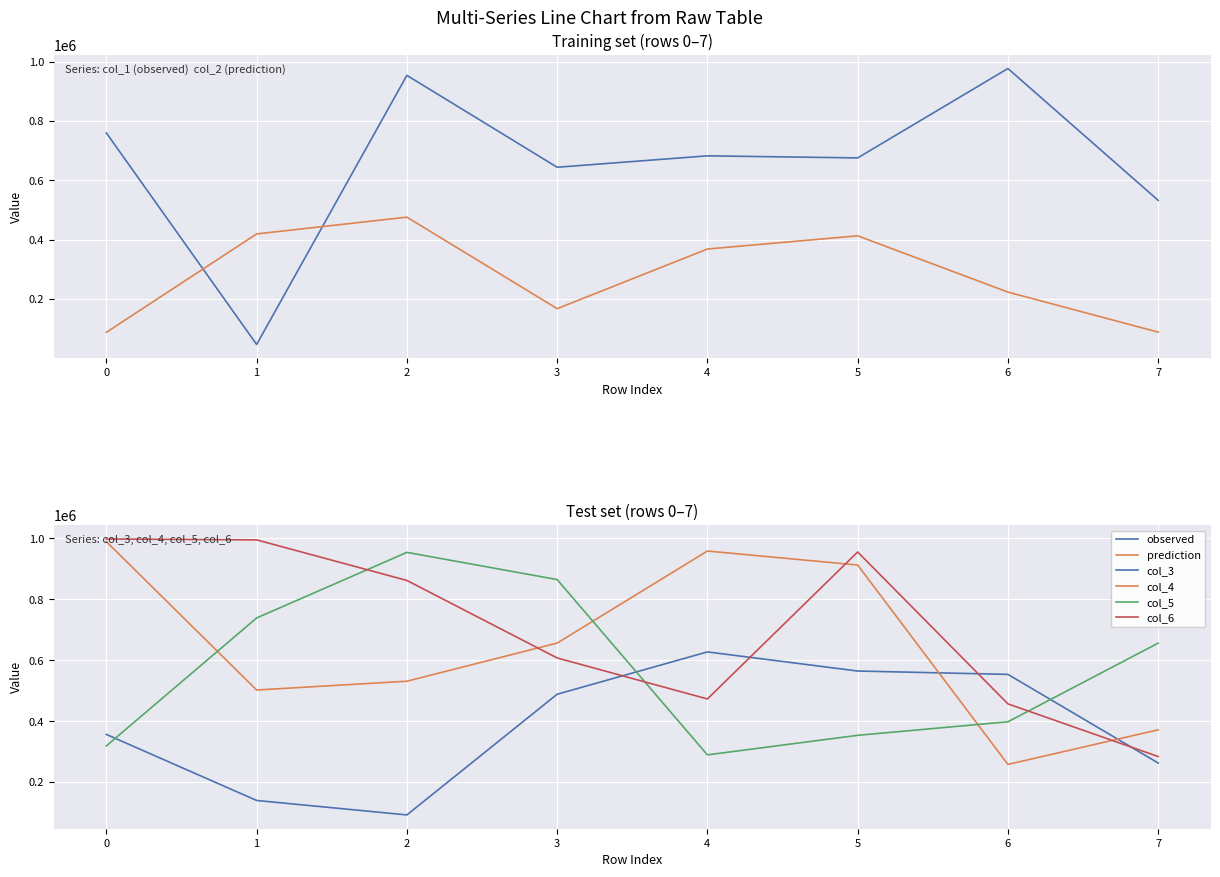

How many intersections are there between col_6 and col_3?

4